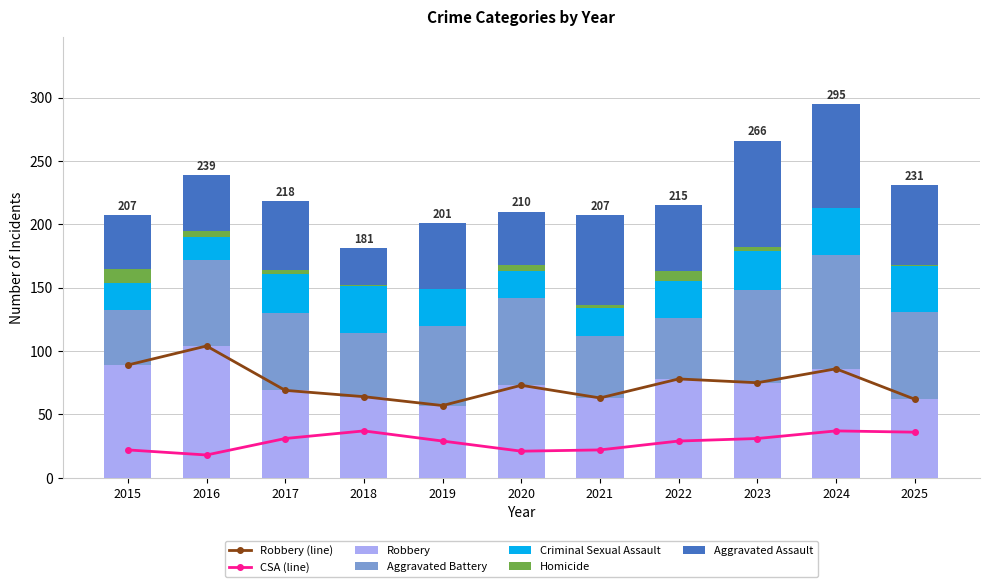

Reading left to right, transcribe all the data shown in this chart.

Aggravated Assault: 2015=42	2016=44	2017=54	2018=29	2019=52	2020=42	2021=71	2022=52	2023=84	2024=82	2025=63
Aggravated Battery: 2015=43	2016=68	2017=61	2018=50	2019=63	2020=69	2021=49	2022=48	2023=73	2024=90	2025=69
Criminal Sexual Assault: 2015=22	2016=18	2017=31	2018=37	2019=29	2020=21	2021=22	2022=29	2023=31	2024=37	2025=36
Homicide: 2015=11	2016=5	2017=3	2018=1	2019=0	2020=5	2021=2	2022=8	2023=3	2024=0	2025=1
Robbery: 2015=89	2016=104	2017=69	2018=64	2019=57	2020=73	2021=63	2022=78	2023=75	2024=86	2025=62